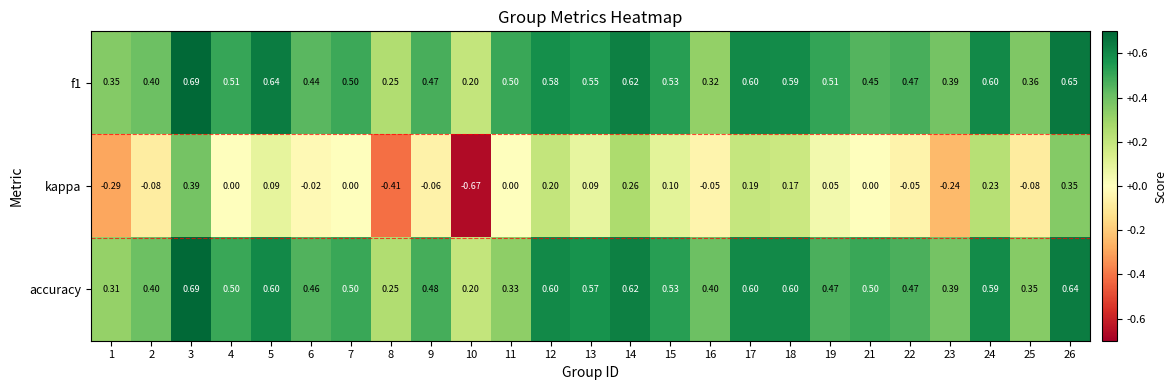

Which series changed the most between 11 and 26?

kappa